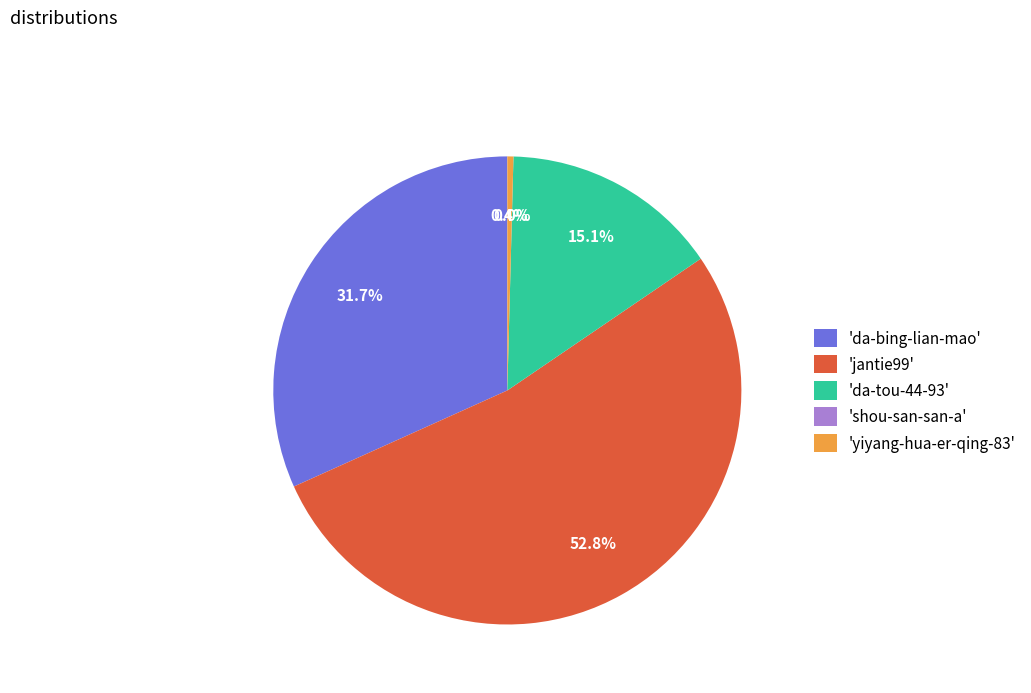

Is the sum of 'da-bing-lian-mao' and 'da-tou-44-93' greater than half?

No